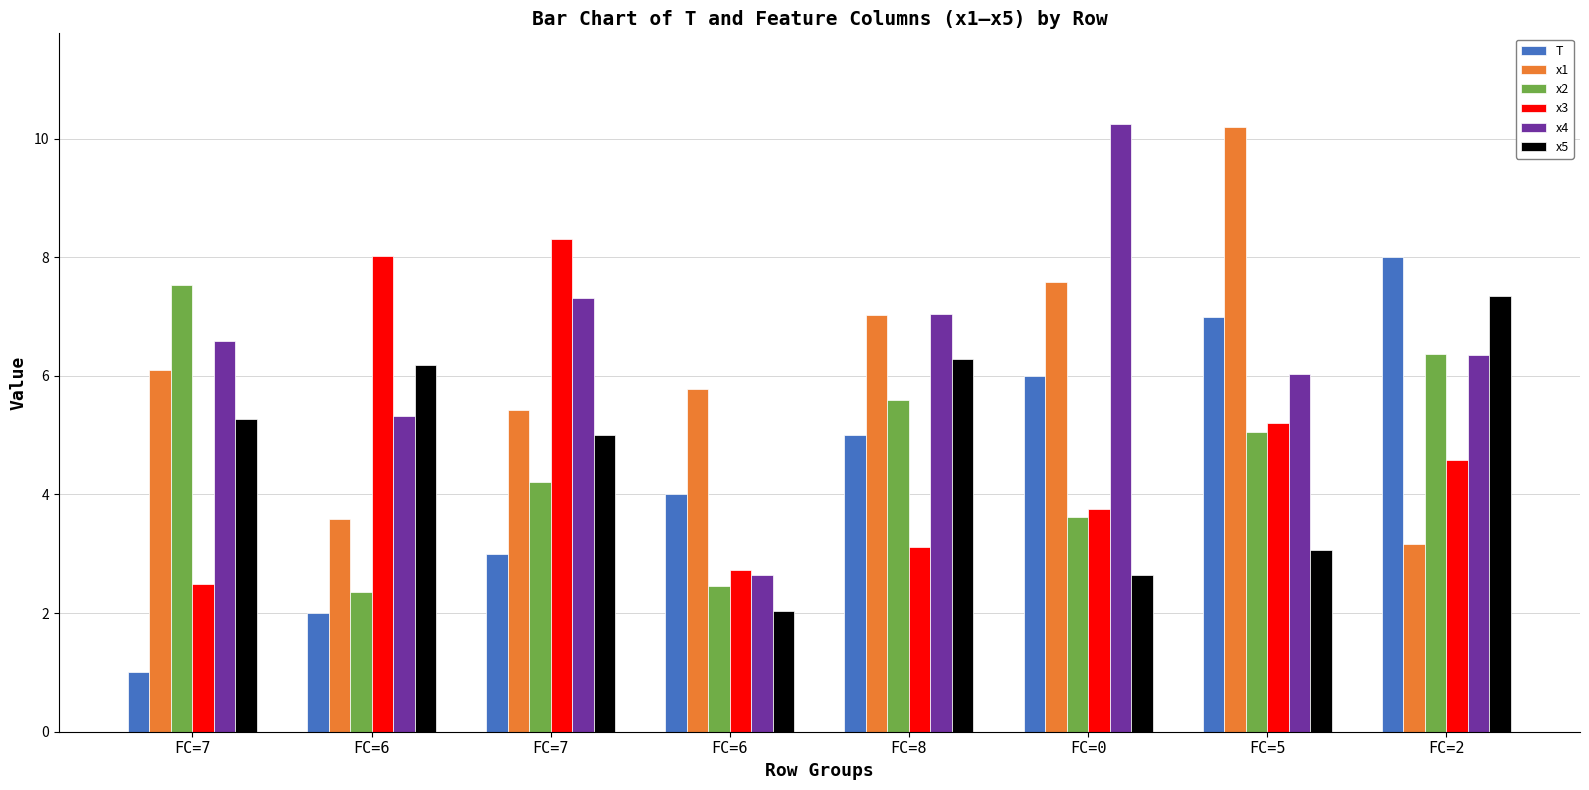

How many values in the x2 series exceed 5?

4